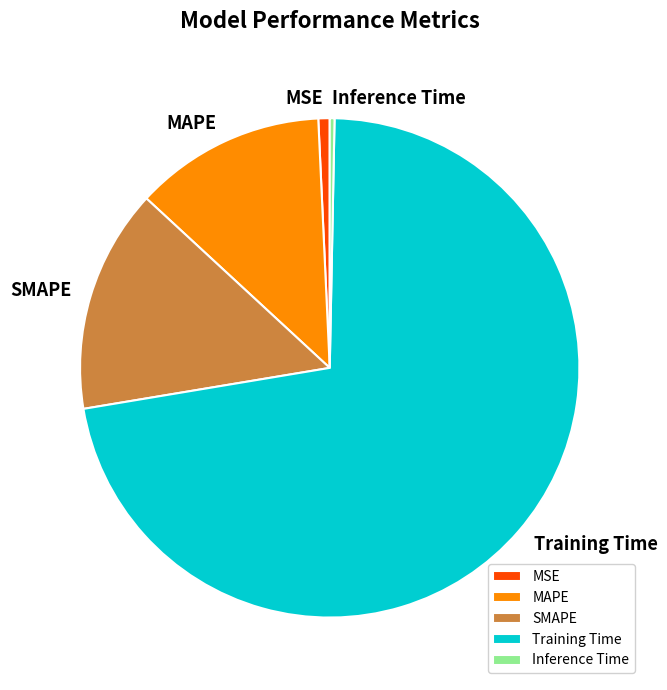

Which has a higher value, Inference Time or Training Time?

Training Time